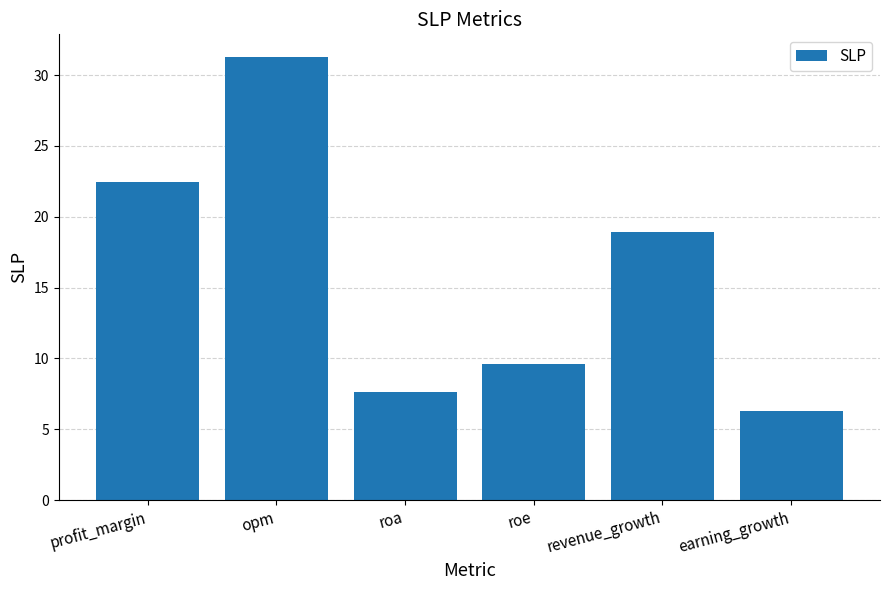

What is the difference between the values at earning_growth and profit_margin?

16.1